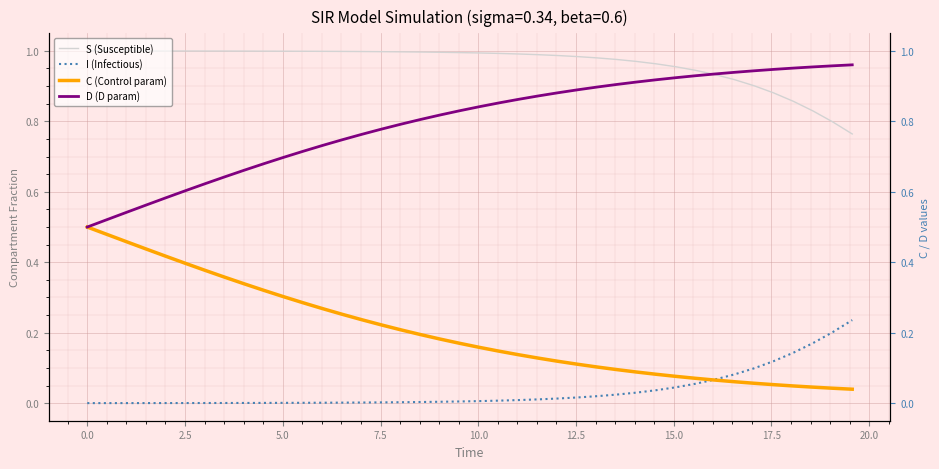

What is the highest value of the C (Control param) series?

0.5